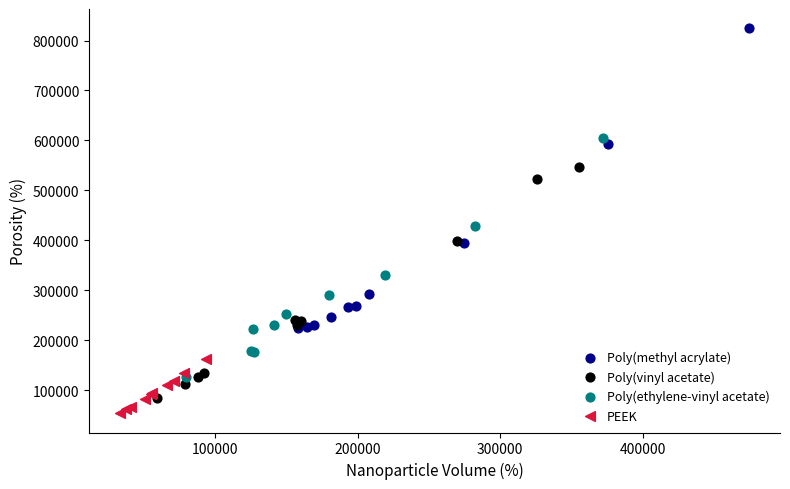

Which series contains the highest Y value?

Poly(methyl acrylate)